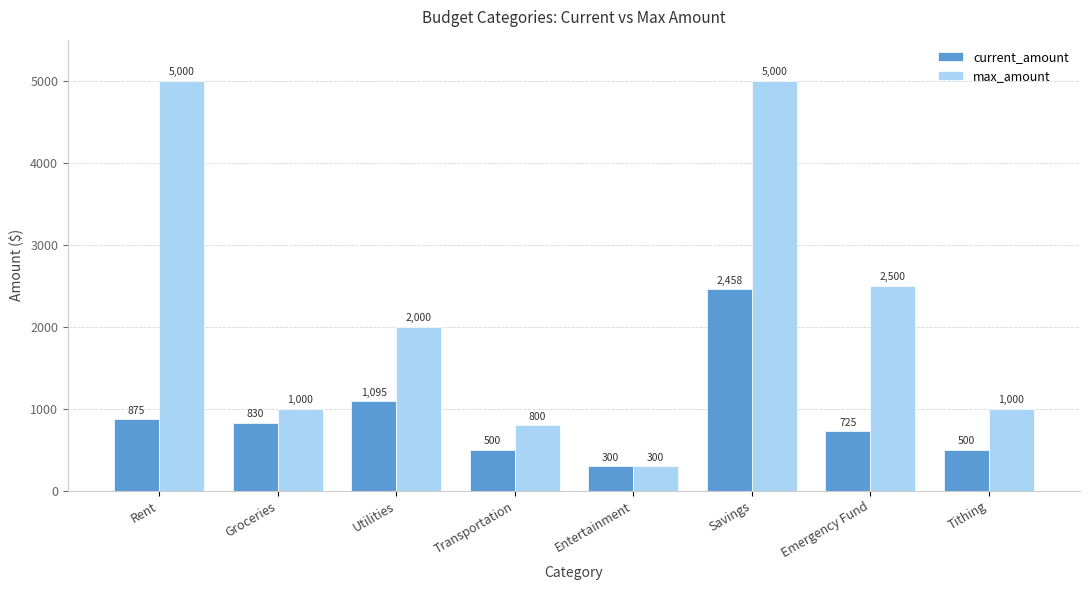

What is the spread (max minus min) of values at Savings?

2542.0